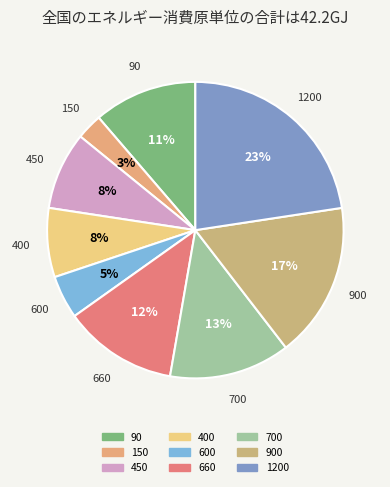

Is 1200 the majority of the pie?

No